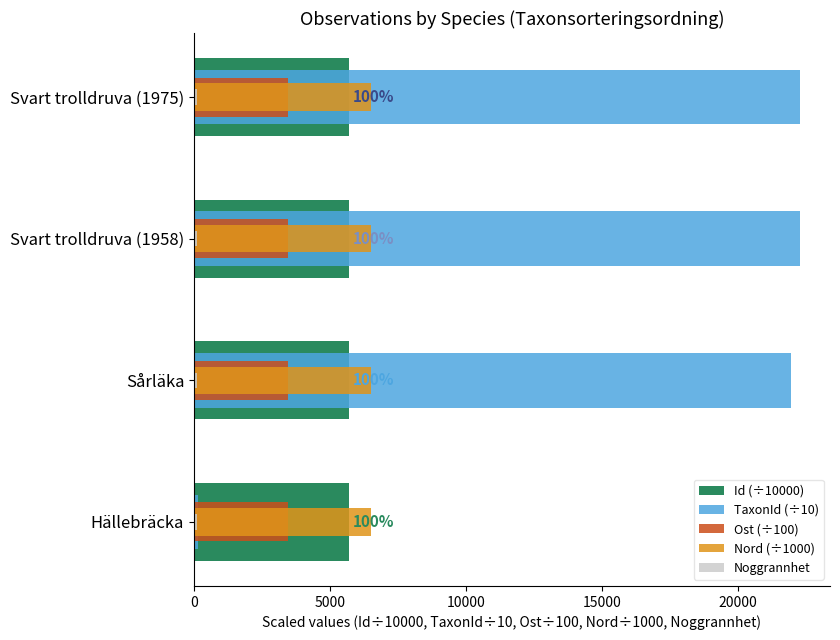

What is the highest value of the Noggrannhet series?

0.1